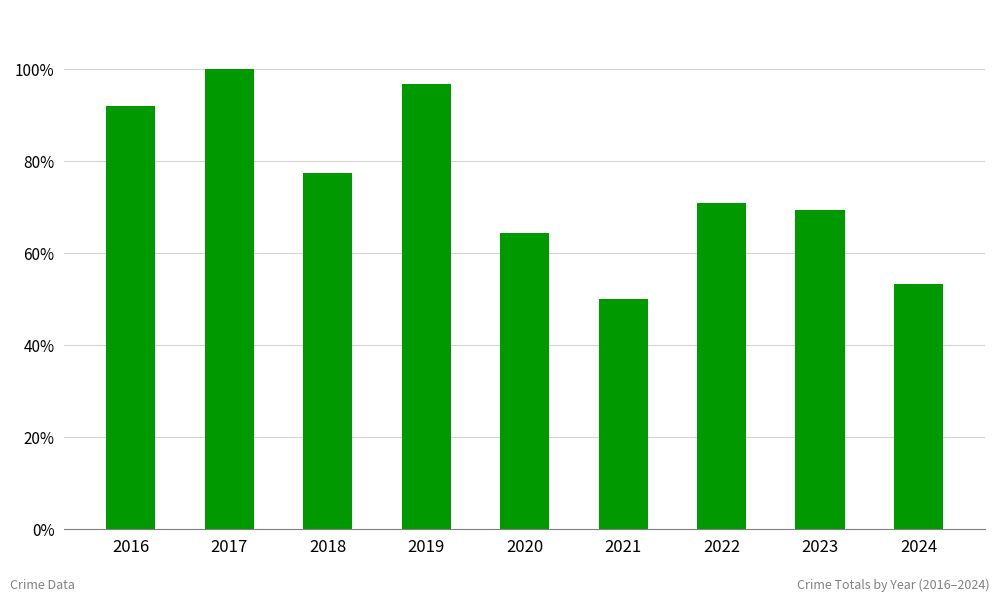

Reading right to left, transcribe all the data shown in this chart.

2024=33	2023=43	2022=44	2021=31	2020=40	2019=60	2018=48	2017=62	2016=57